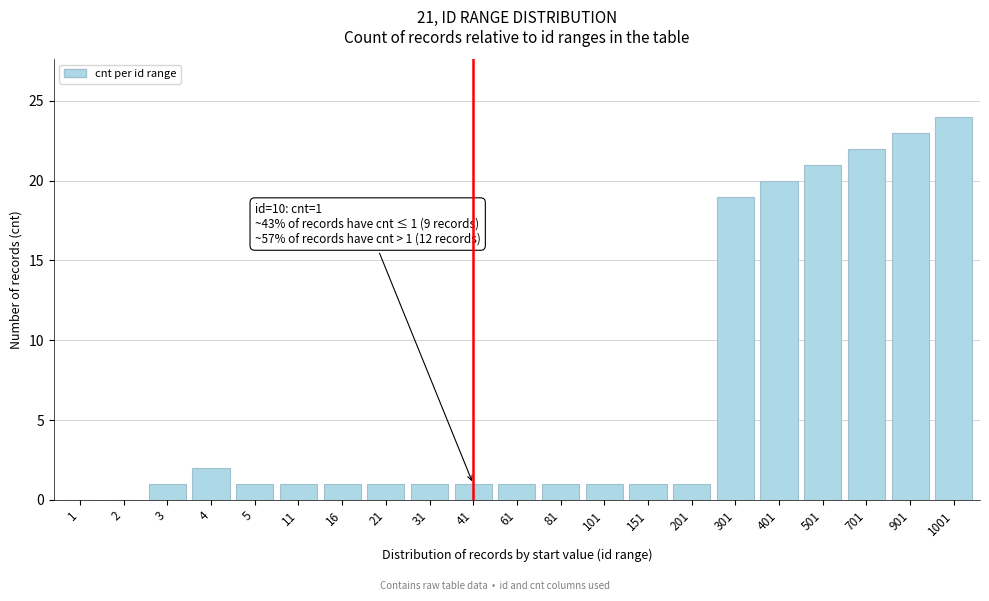

Reading left to right, extract all data points from this chart.

1=0	2=0	3=1	4=2	5=1	11=1	16=1	21=1	31=1	41=1	61=1	81=1	101=1	151=1	201=1	301=19	401=20	501=21	701=22	901=23	1001=24